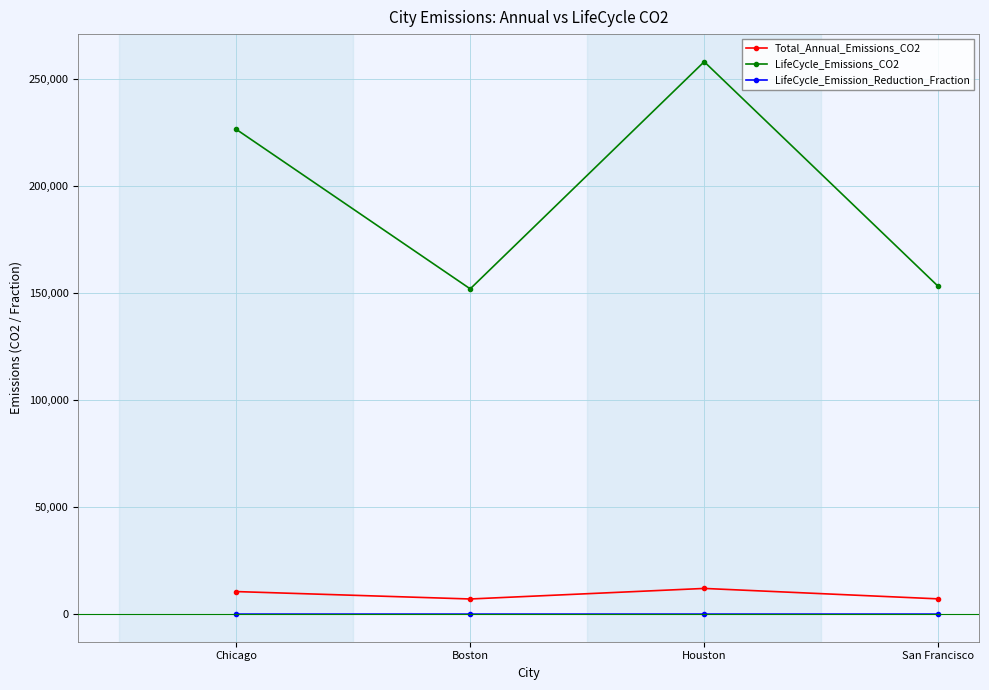

What is the difference between the second highest and second lowest values in the Total_Annual_Emissions_CO2 series?

3412.0